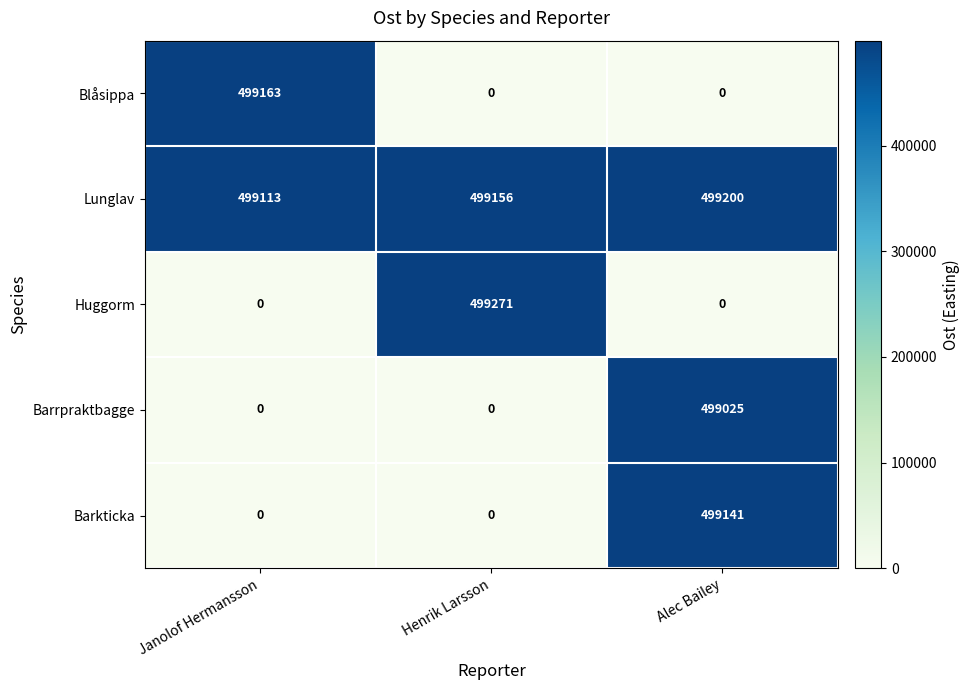

Reading left to right, list all the values displayed in this chart.

Blåsippa: Janolof Hermansson=499163	Henrik Larsson=0	Alec Bailey=0
Lunglav: Janolof Hermansson=499113	Henrik Larsson=499156	Alec Bailey=499200
Huggorm: Janolof Hermansson=0	Henrik Larsson=499271	Alec Bailey=0
Barrpraktbagge: Janolof Hermansson=0	Henrik Larsson=0	Alec Bailey=499025
Barkticka: Janolof Hermansson=0	Henrik Larsson=0	Alec Bailey=499141